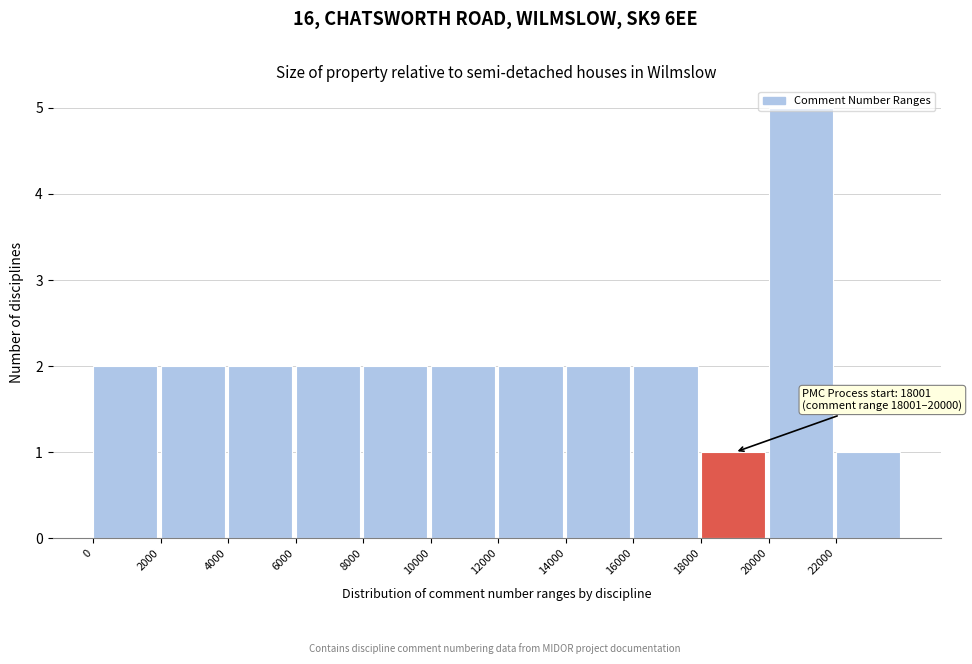

Which range on the x-axis has the tallest bar?

20000 to 22000